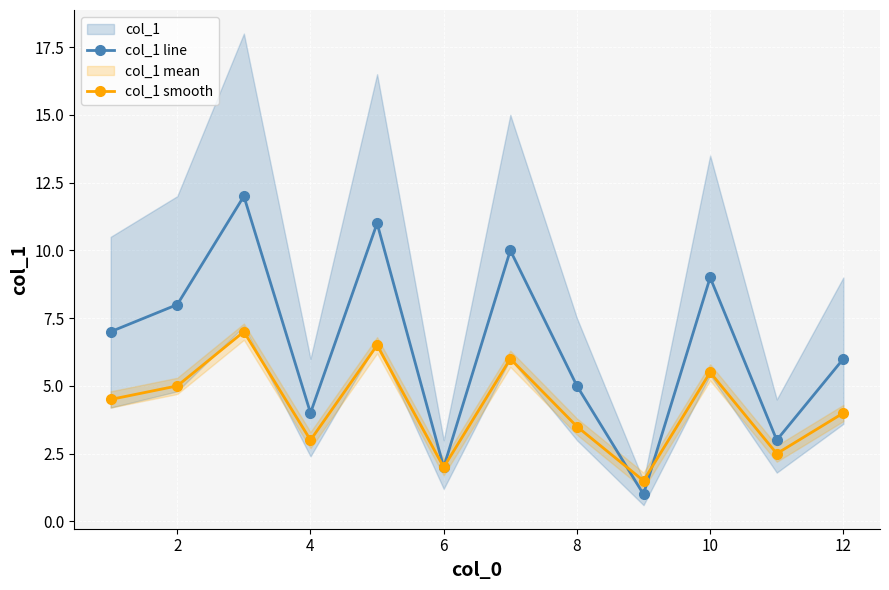

What is the maximum value for col_1 line?

12.0